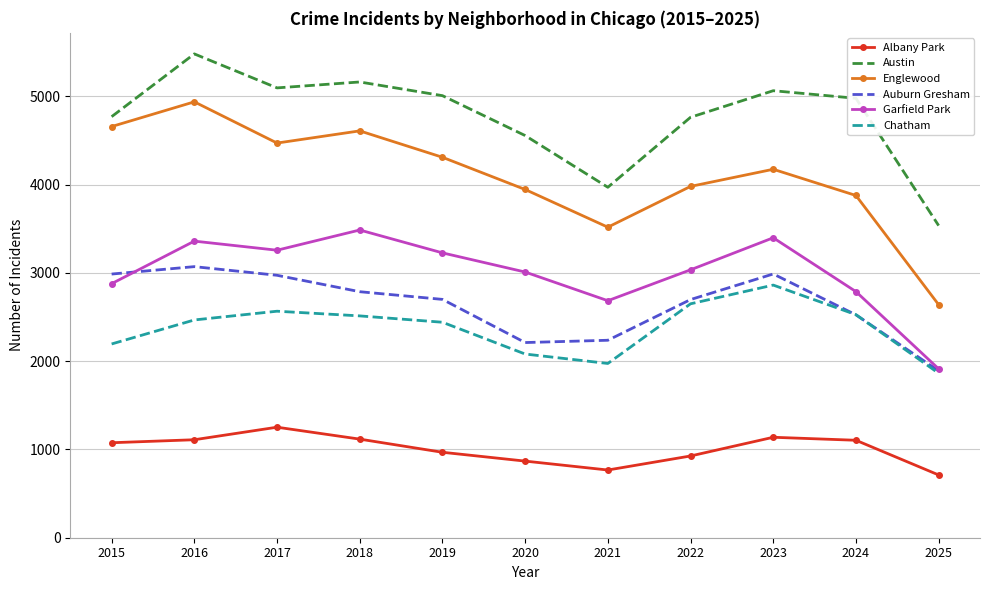

Which series has the largest range (max minus min)?

Englewood